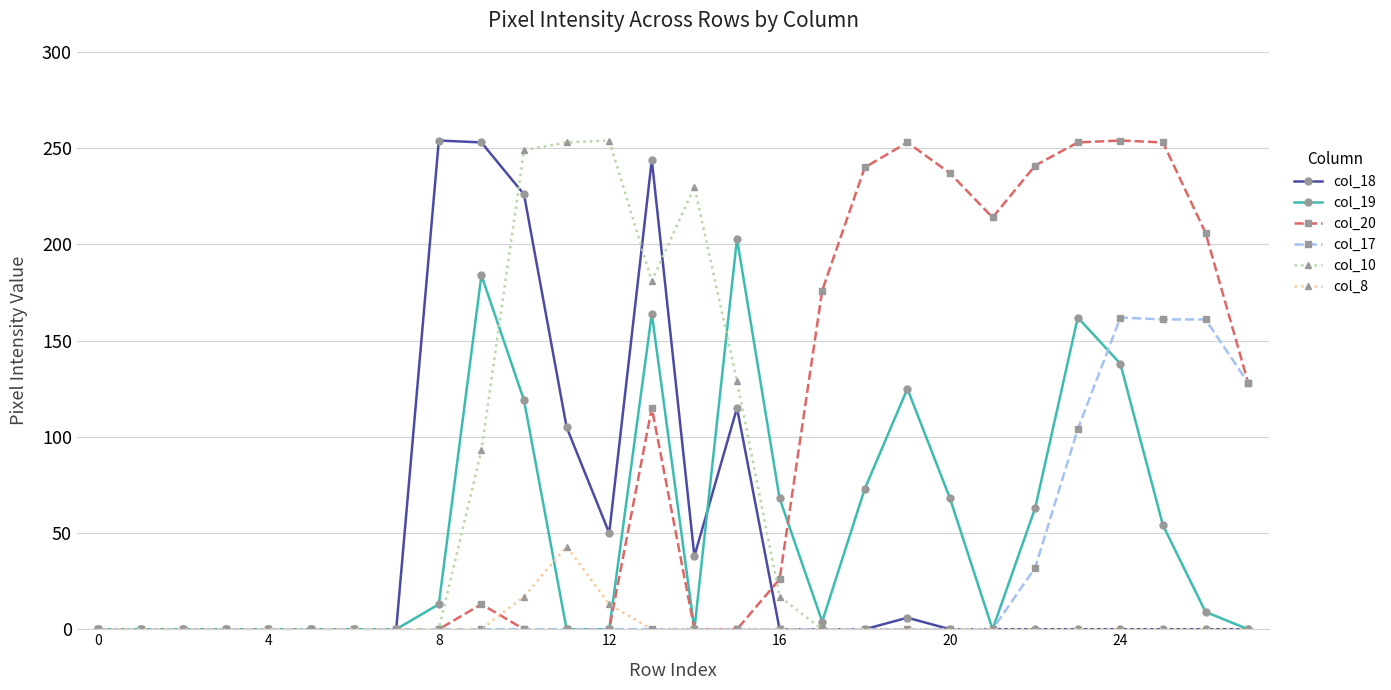

True or false: col_20 has more than 0 interior local peaks.

True